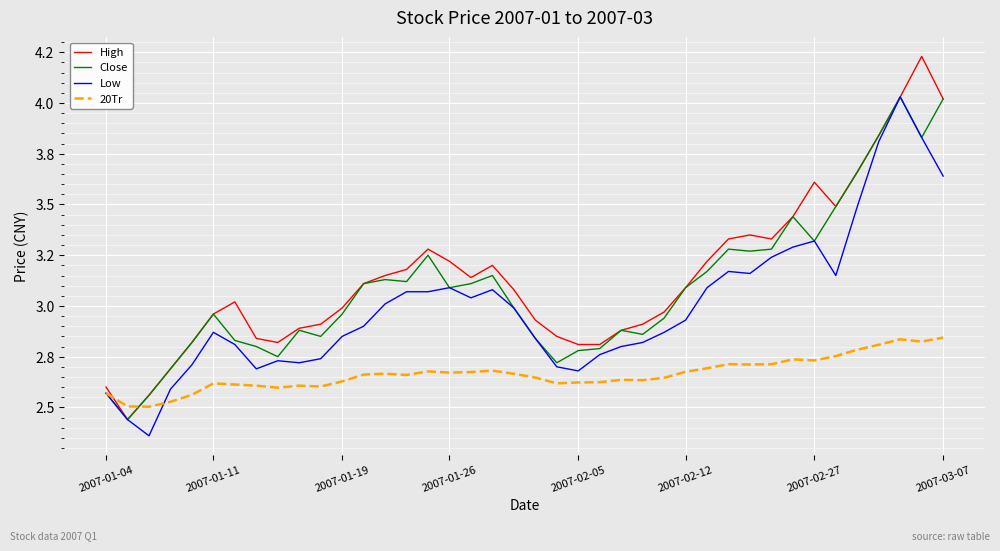

How many interior local peaks does the Low series have?

7